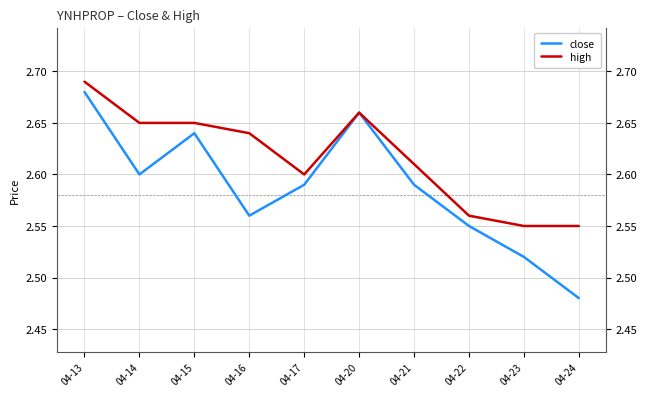

True or false: close has more than 2 interior local peaks.

False